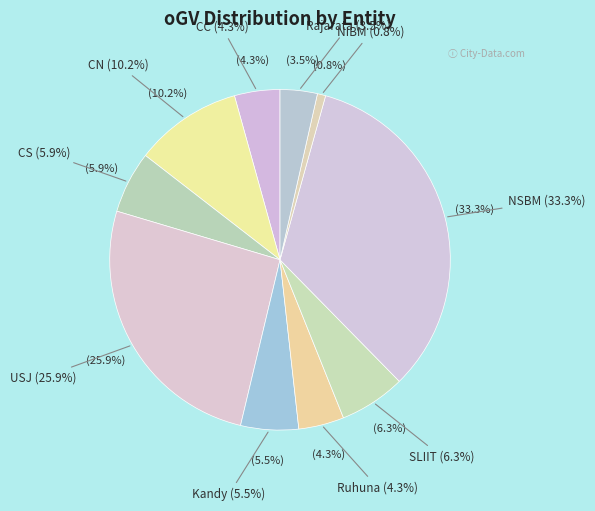

Does Rajarata account for over 50% of the chart?

No